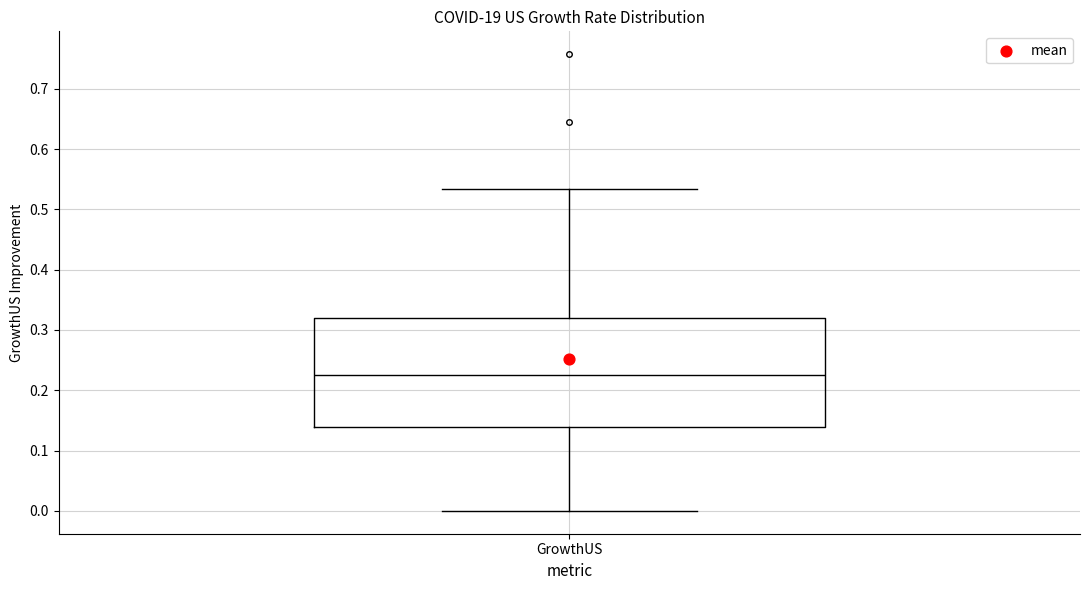

Transcribe this box plot: give where the median line is, the range the box spans, and where the two whiskers end, as read against the y-axis. The values are not printed on the chart, so give them approximately, as read against the axis.

median 0.22, box 0.14 to 0.32, whiskers 0.00 to 0.53